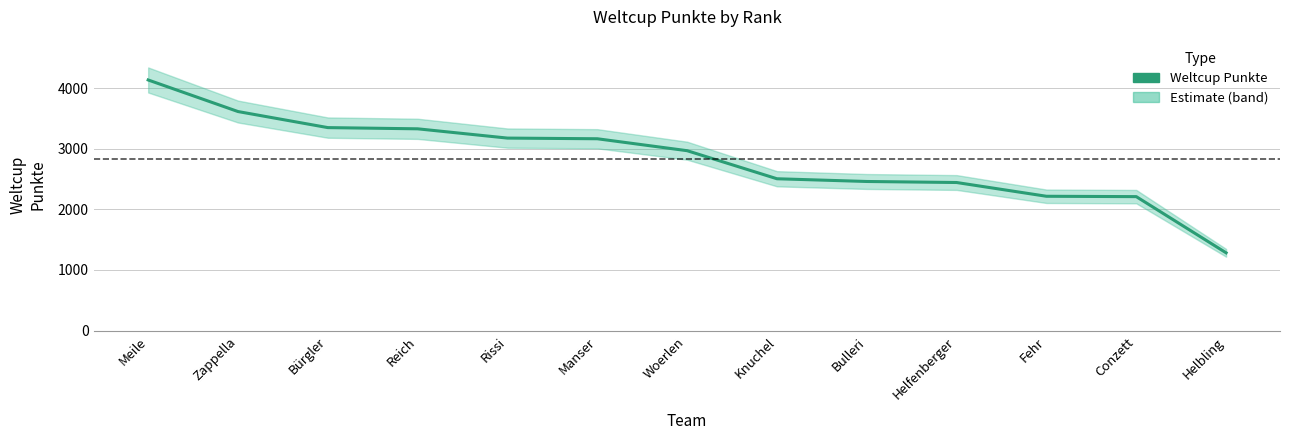

Is it true that the value at Meile is 2504?

False